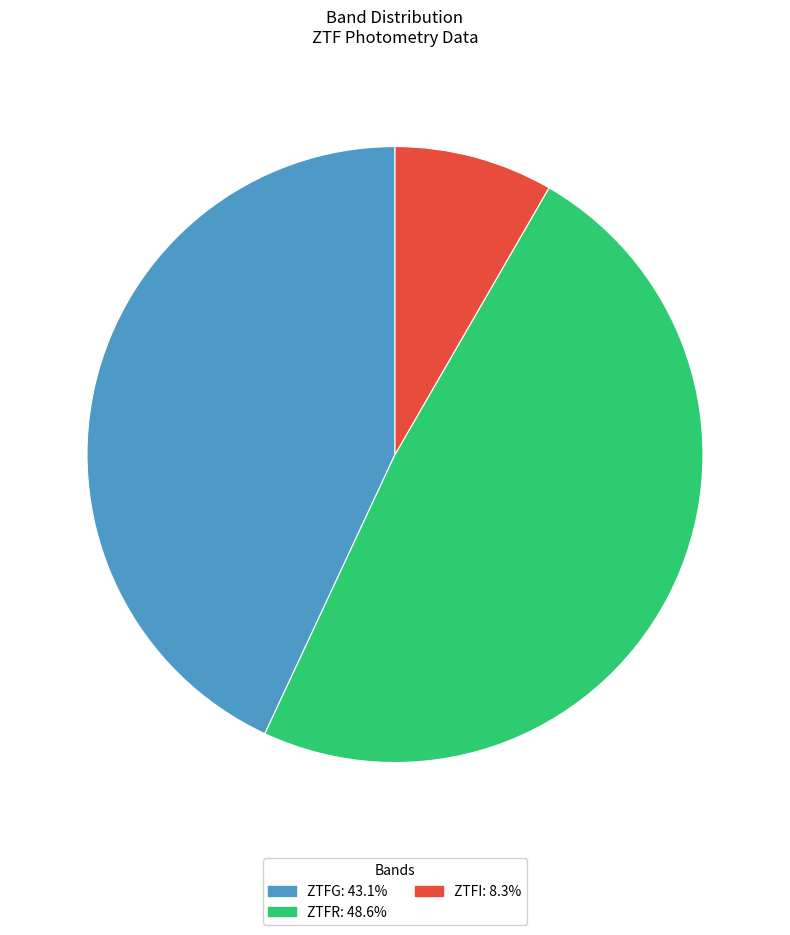

Does any single category account for the majority?

No